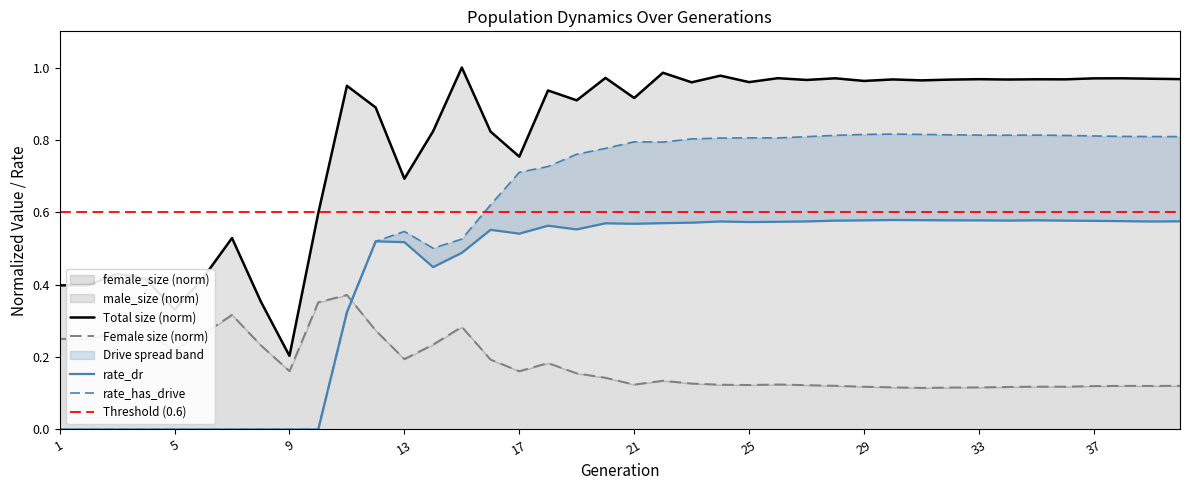

At how many categories does at least one series exceed 0?

40